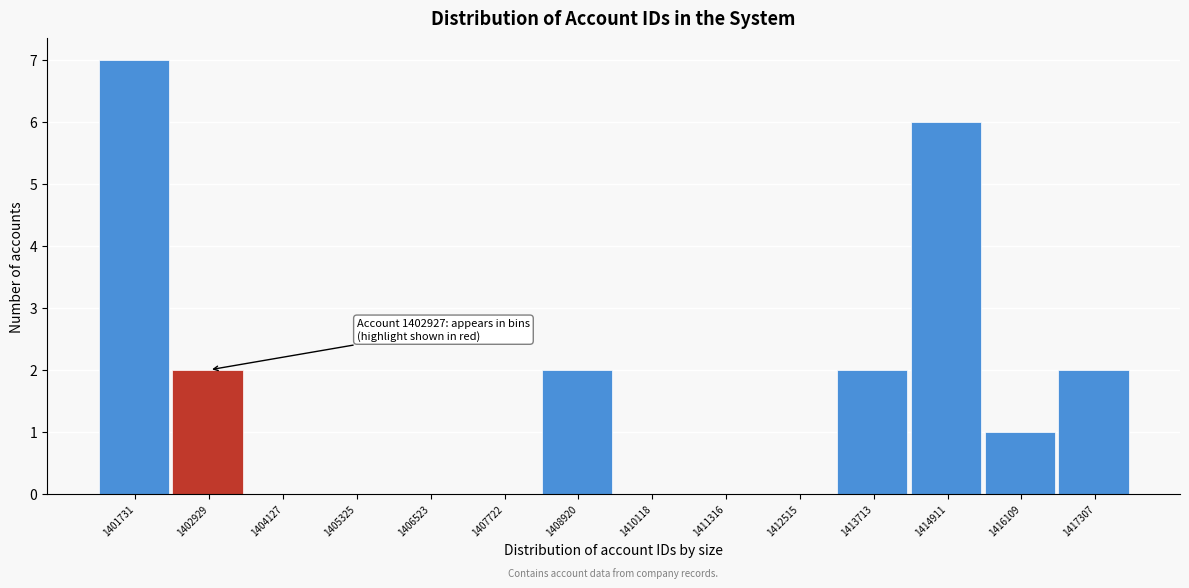

Over which range of the x-axis is the bar tallest?

1401200 to 1402400